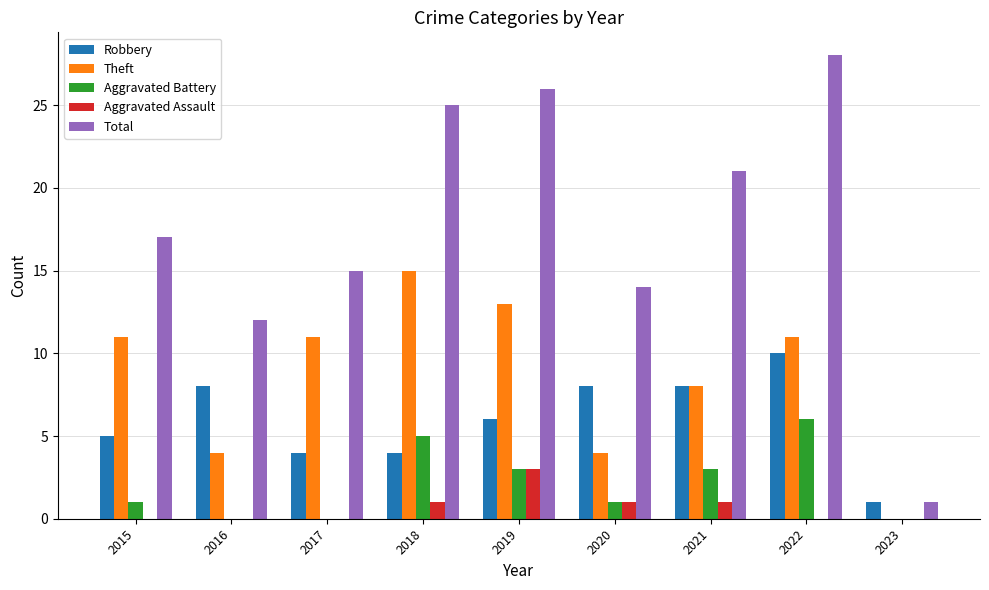

True or false: Aggravated Battery has a value of -4 at 2016.

False